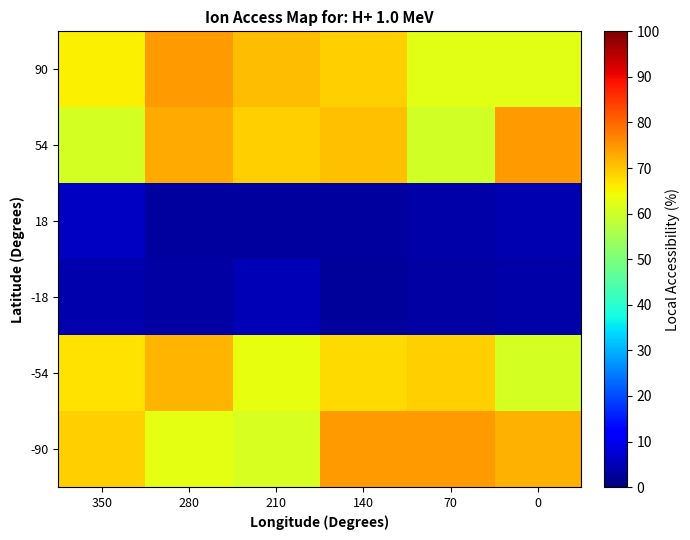

How many distinct data groups are displayed?

6